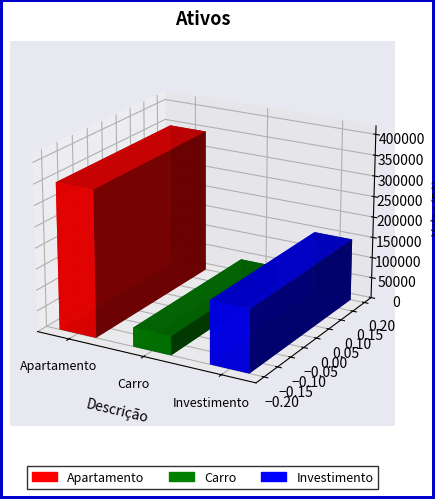

What is the difference between the values at Investimento and Apartamento?

200000